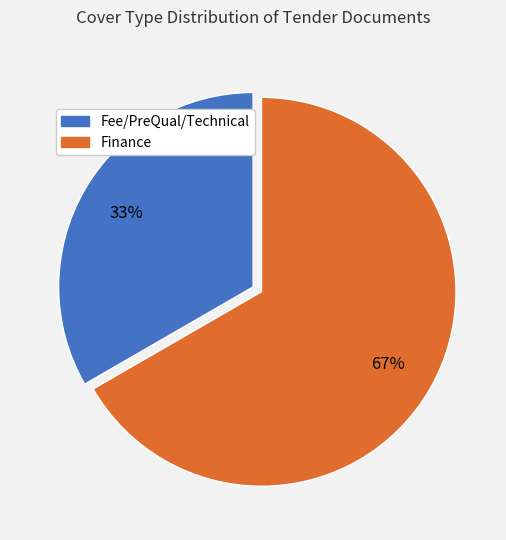

Which slice is the largest?

Finance